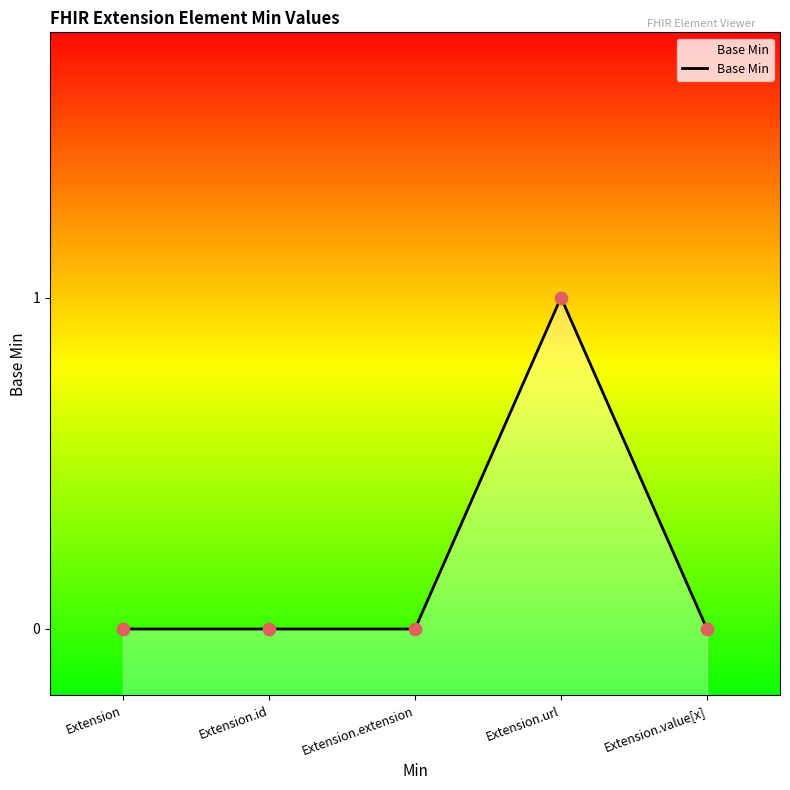

What is the change in value from Extension.url to Extension.value[x]?

-1